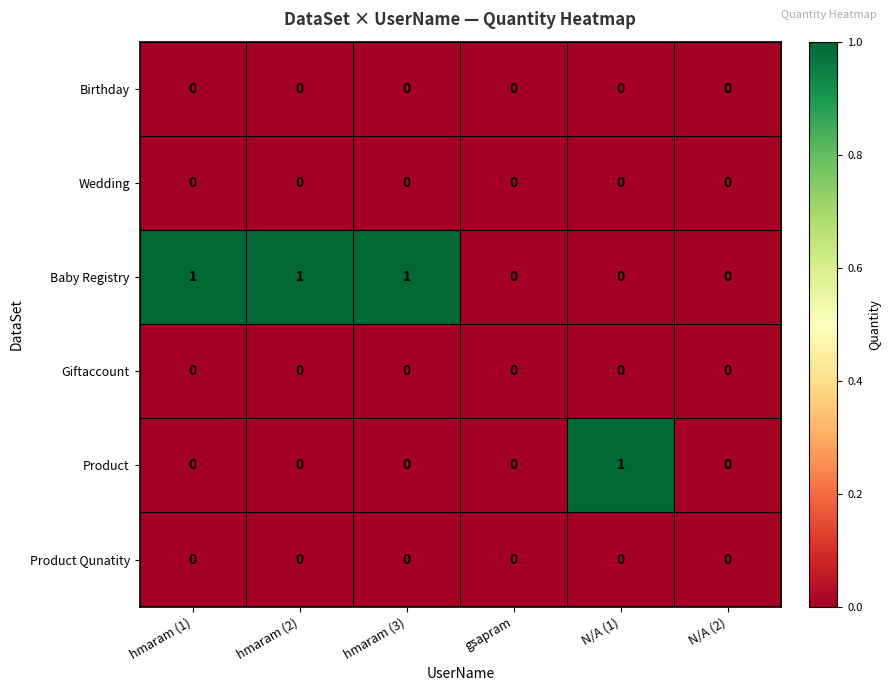

The Wedding series shows 0 at hmaram (3). True or false?

True